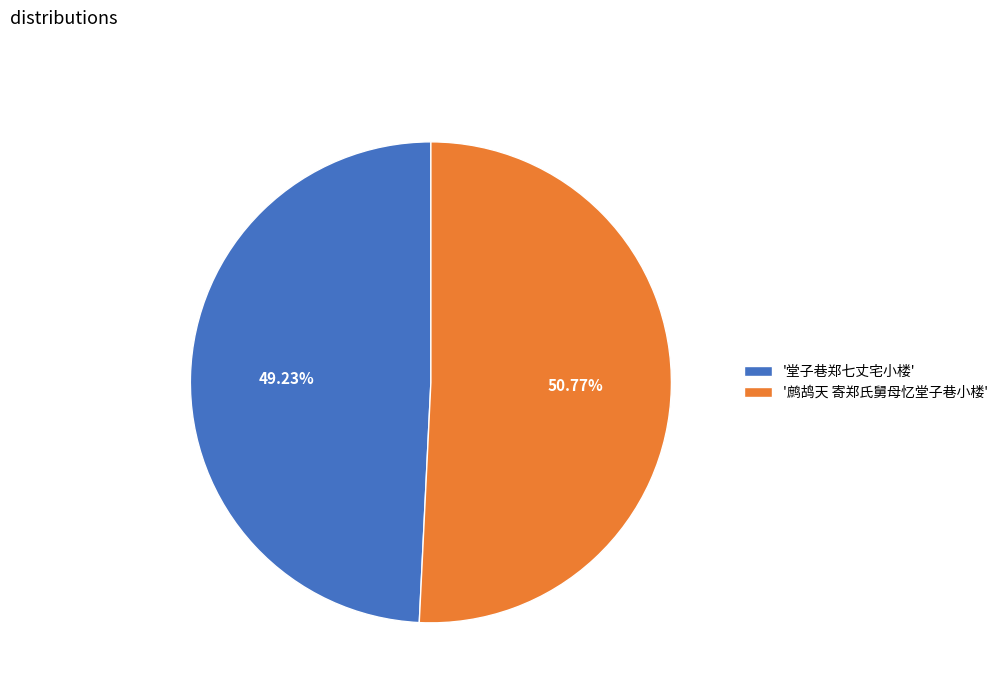

Which category has the smallest portion of the pie?

'堂子巷郑七丈宅小楼'